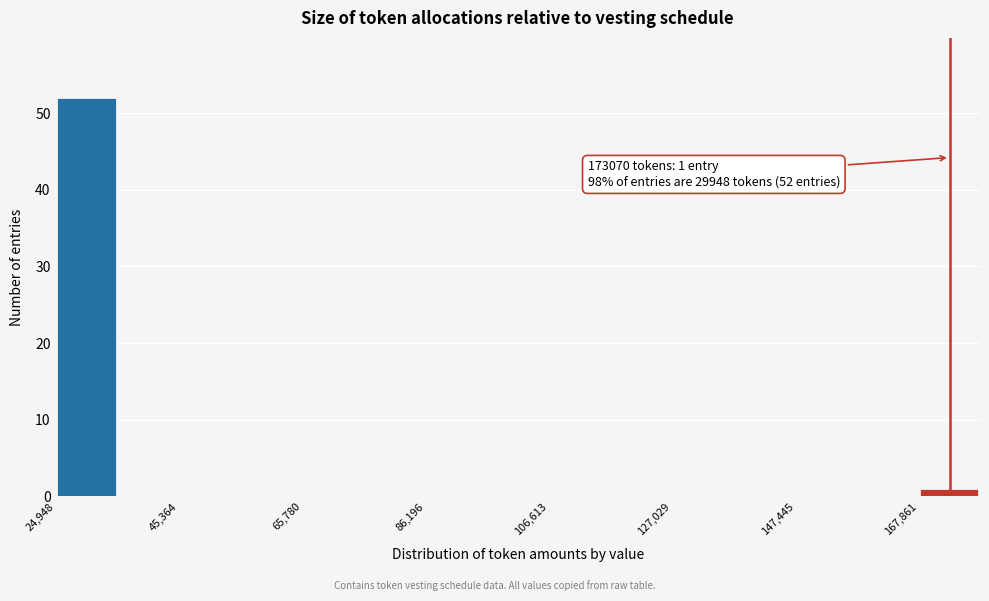

Around what value on the x-axis is the tallest bar? Give the approximate position of its centre, as read against the axis.

30000